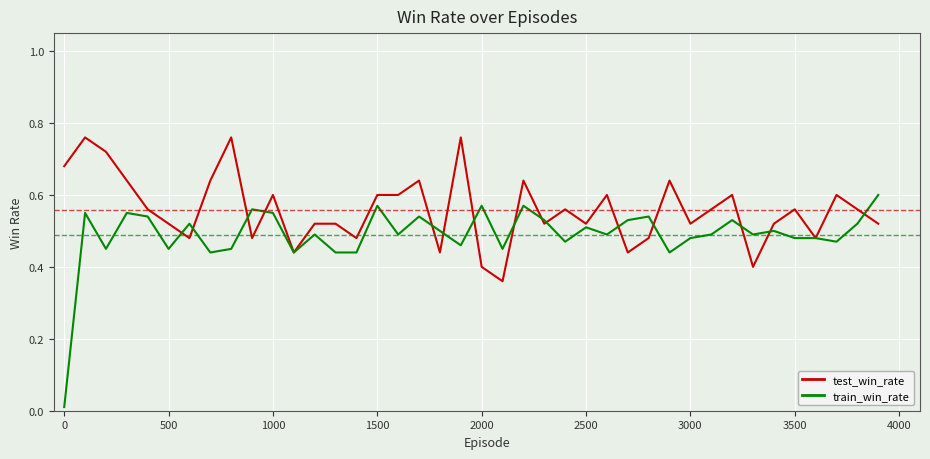

Which series has the largest total across all categories?

test_win_rate